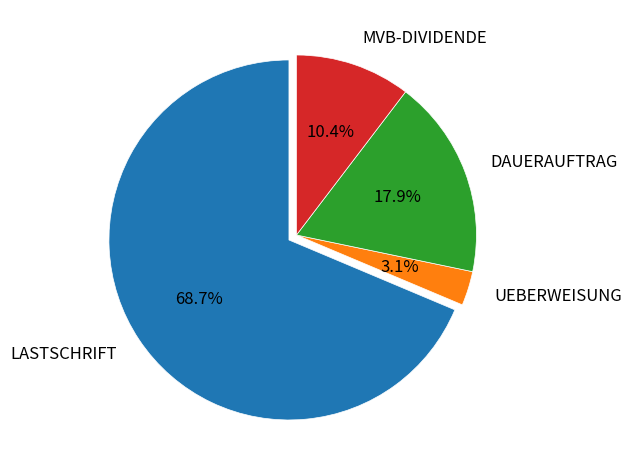

How many segments does this pie chart have?

4